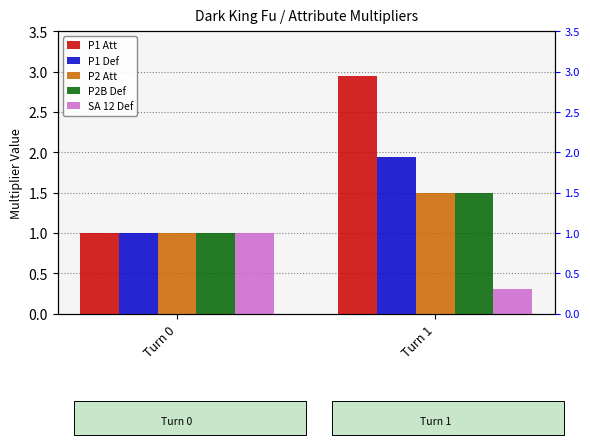

Reading left to right, transcribe all the data shown in this chart.

P1 Att: Turn 0=1.0	Turn 1=2.9
P1 Def: Turn 0=1.0	Turn 1=1.9
P2 Att: Turn 0=1.0	Turn 1=1.5
P2B Def: Turn 0=1.0	Turn 1=1.5
SA 12 Def: Turn 0=1.0	Turn 1=0.3